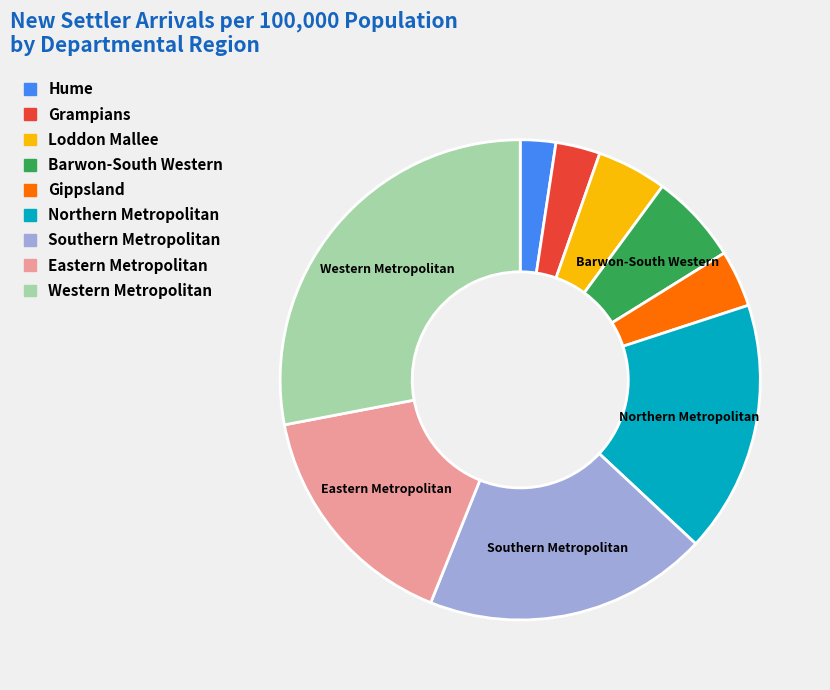

Is the sum of Loddon Mallee and Southern Metropolitan greater than half?

No